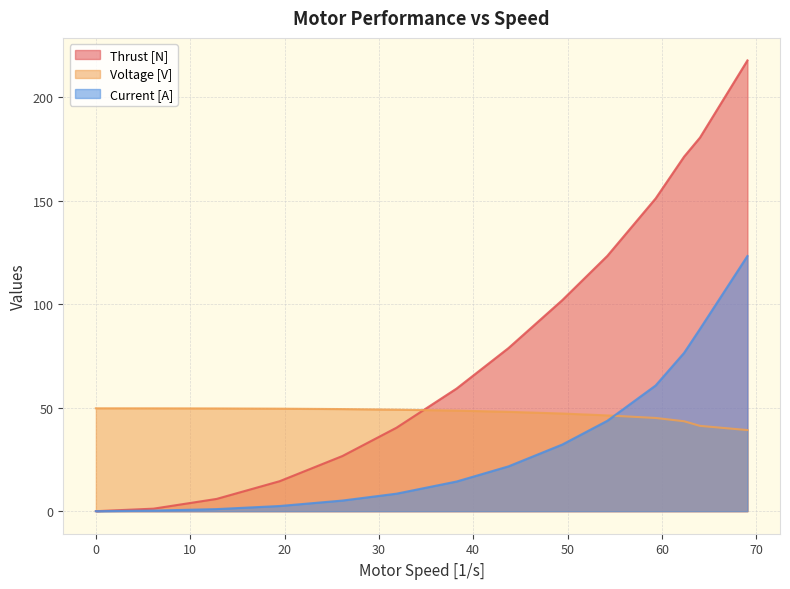

What is the label of the 12th point from the left?

62.35